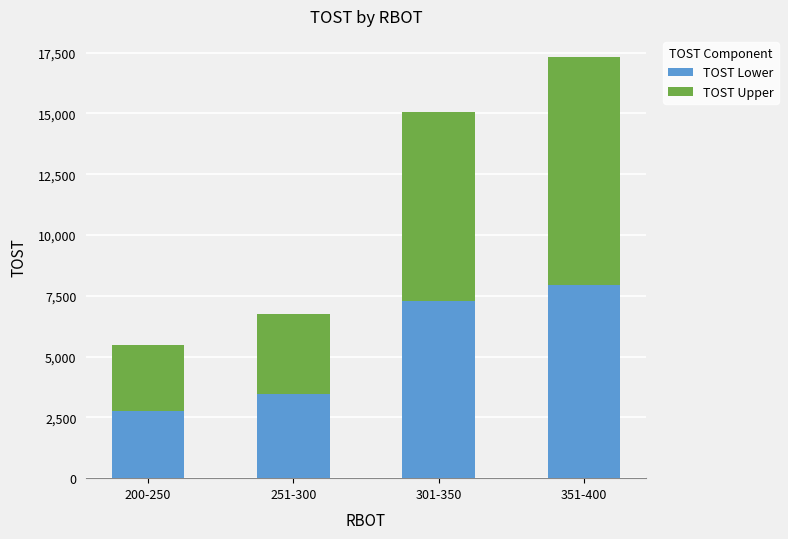

What is the difference between the second highest and minimum values in the TOST Lower series?

4505